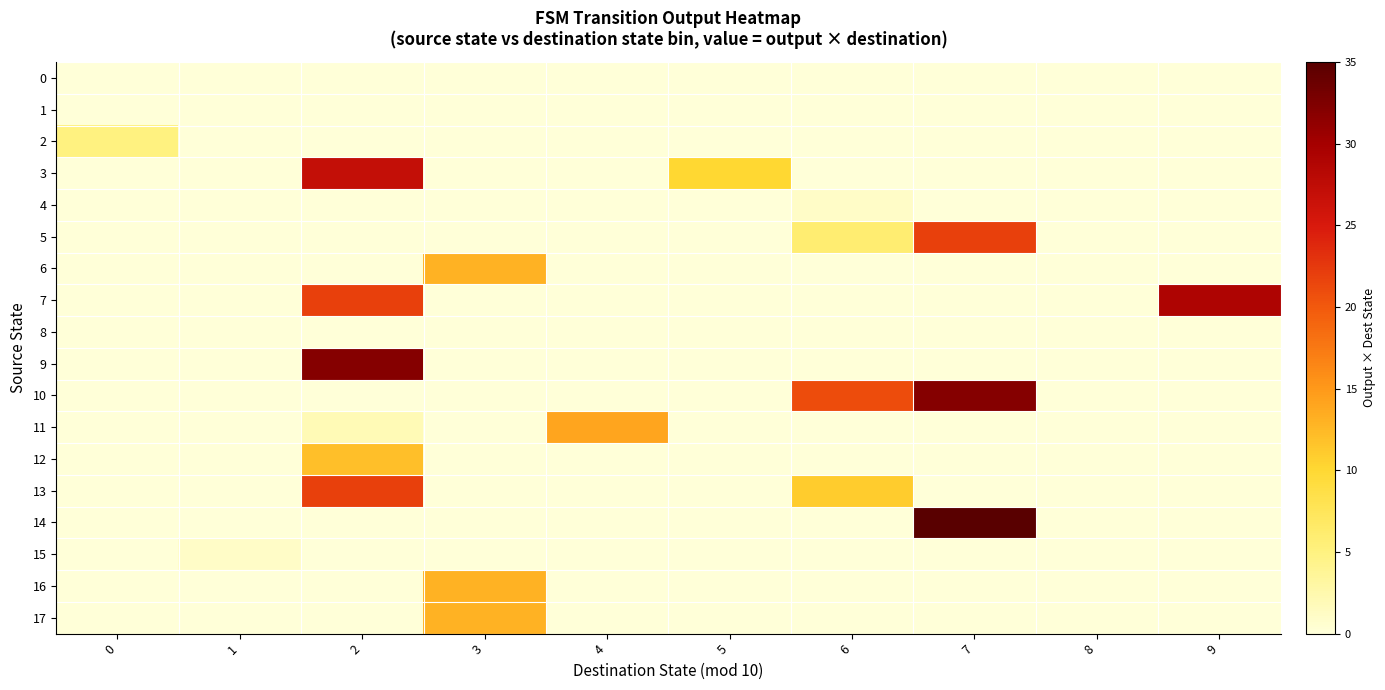

Which series changed the most between 3 and 6?

row_10